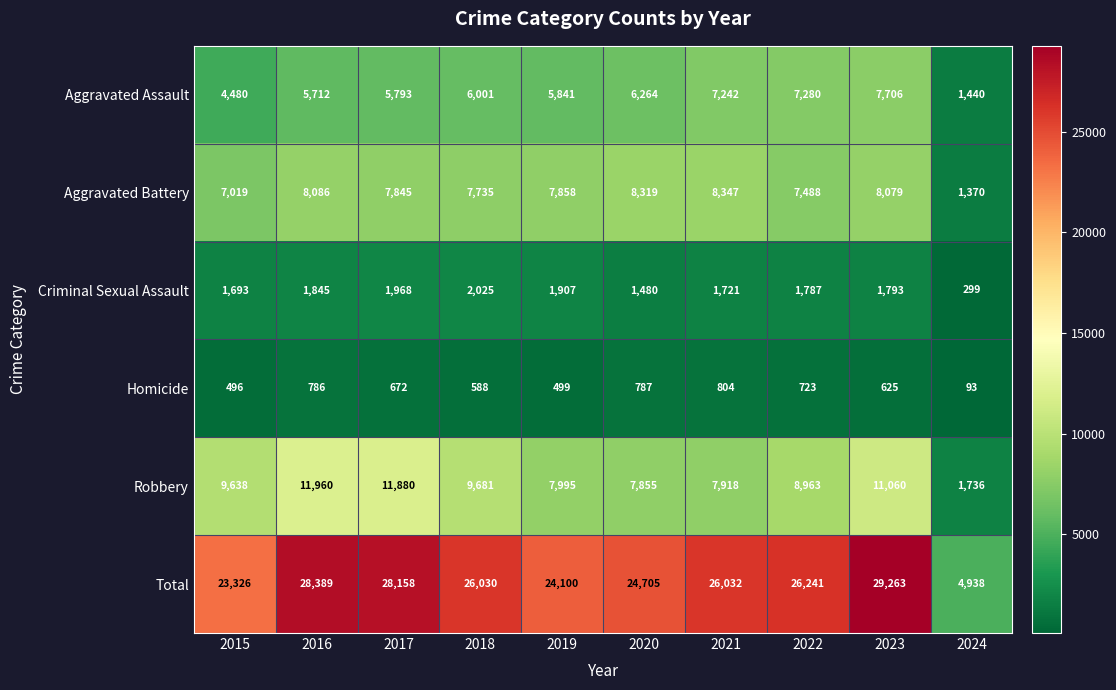

Rank the series at 2022 from highest to lowest value.

Total, Robbery, Aggravated Battery, Aggravated Assault, Criminal Sexual Assault, Homicide